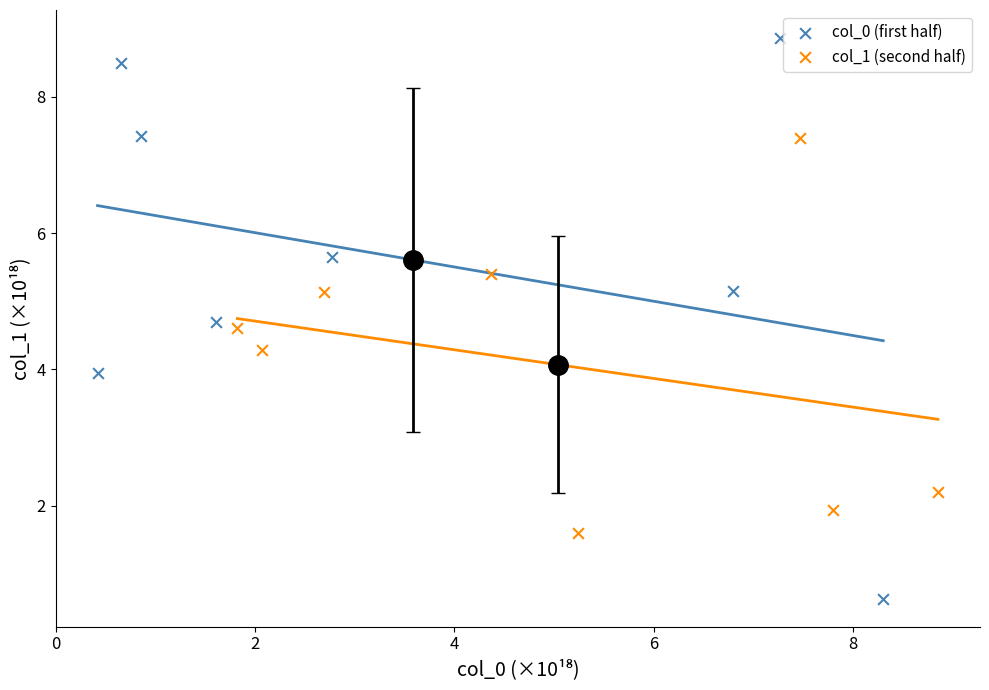

Which series has the widest spread of Y values?

col_0 (first half)